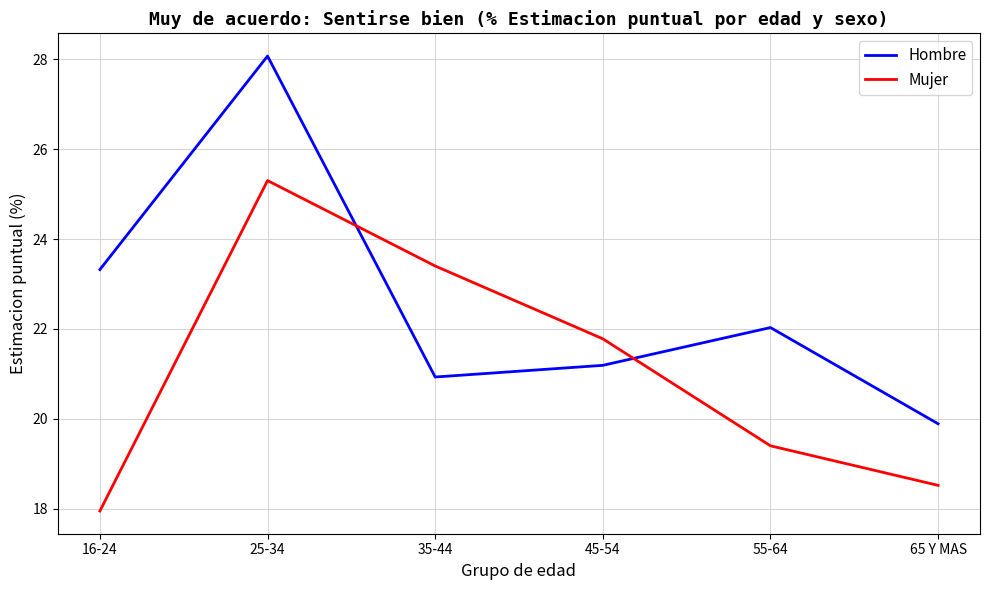

What is the lowest value of the Hombre series?

19.9